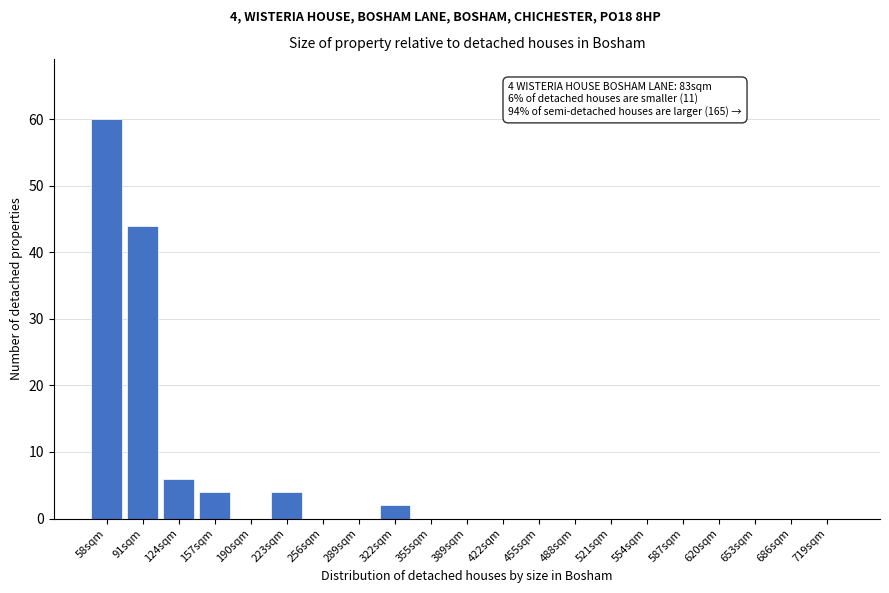

Reading left to right, extract all data points from this chart.

58sqm=60	91sqm=44	124sqm=6	157sqm=4	190sqm=0	223sqm=4	256sqm=0	289sqm=0	322sqm=2	355sqm=0	389sqm=0	422sqm=0	455sqm=0	488sqm=0	521sqm=0	554sqm=0	587sqm=0	620sqm=0	653sqm=0	686sqm=0	719sqm=0